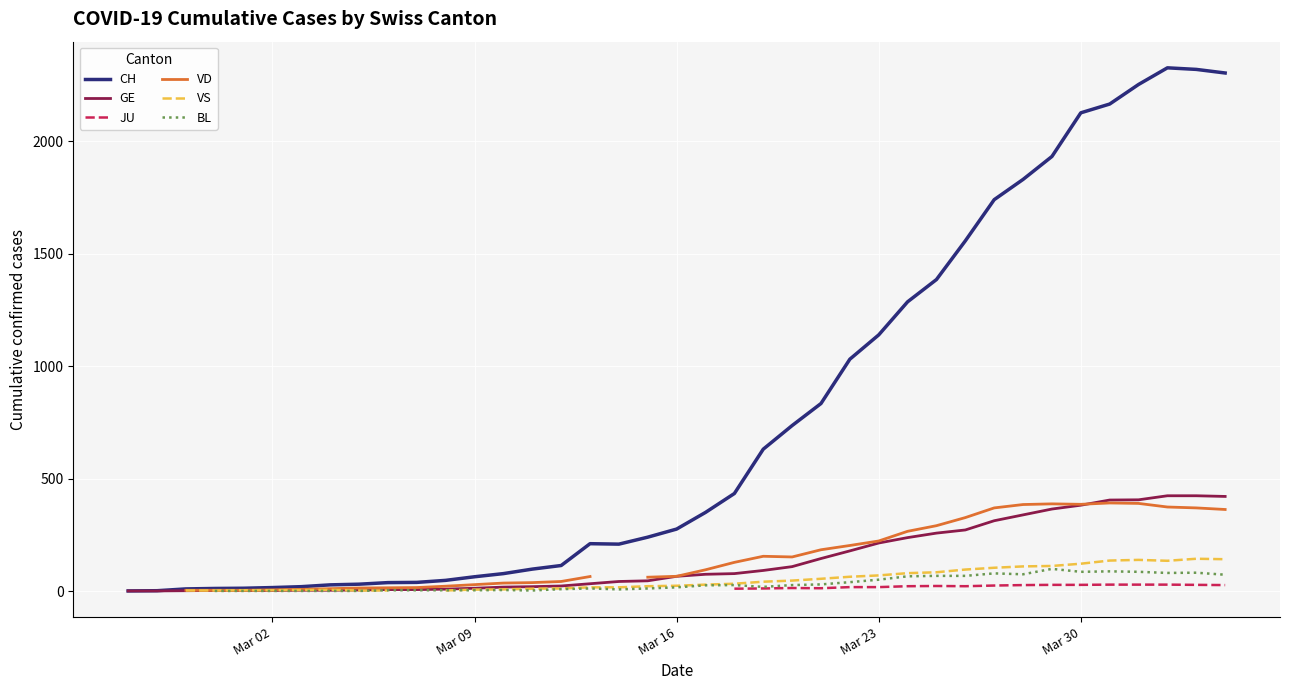

True or false: VD and JU cross at least once.

False